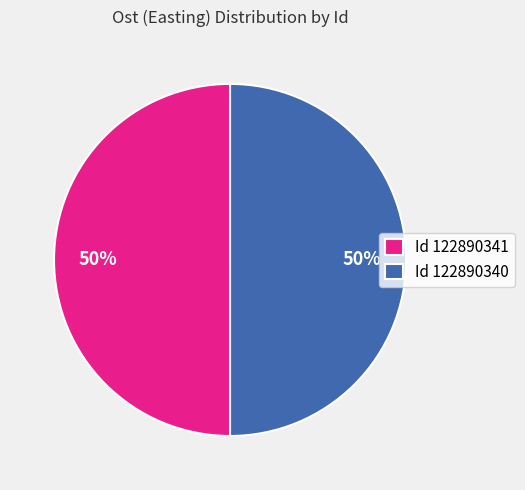

How many slices are in this pie chart?

2